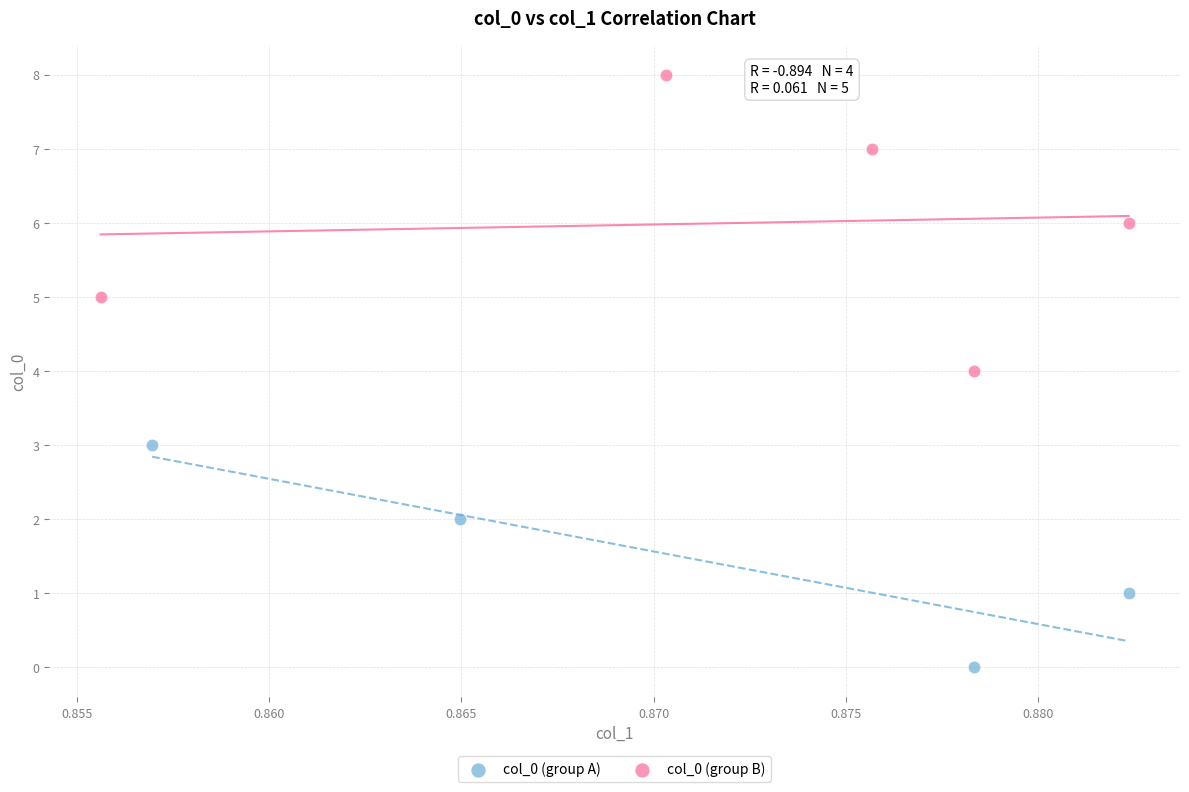

Which series has the largest Y range (max minus min)?

col_0 (group B)